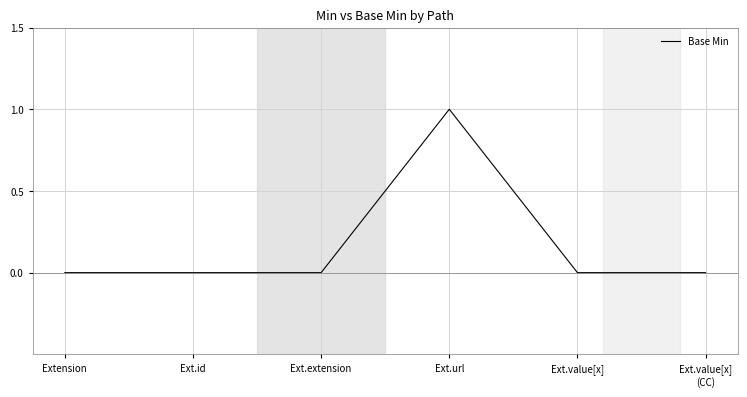

Reading left to right, list all the values displayed in this chart.

Extension=0	Ext.id=0	Ext.extension=0	Ext.url=1	Ext.value[x]=0	Ext.value[x]
(CC)=0